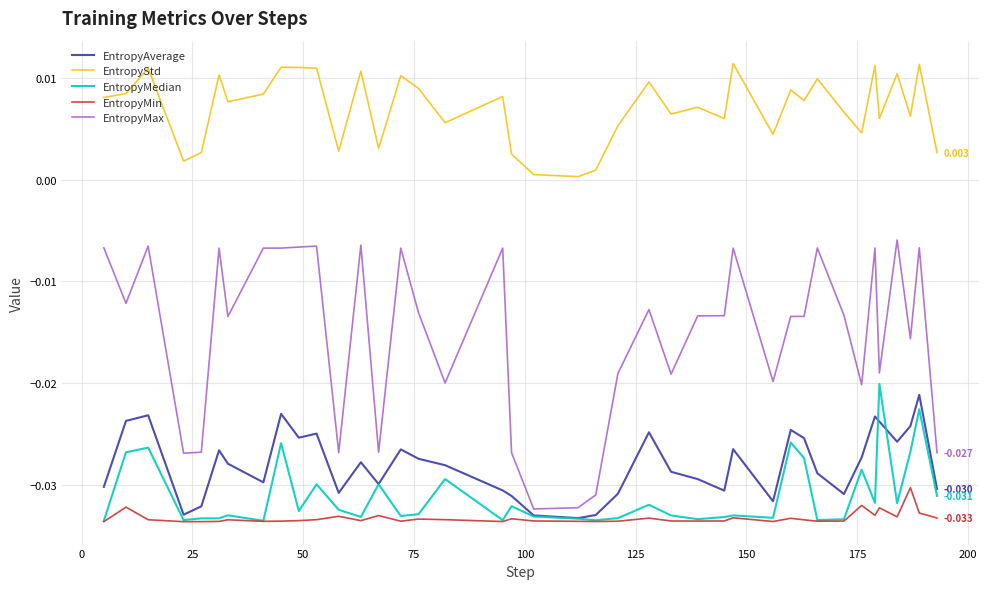

True or false: EntropyStd and EntropyMax intersect in this chart.

False